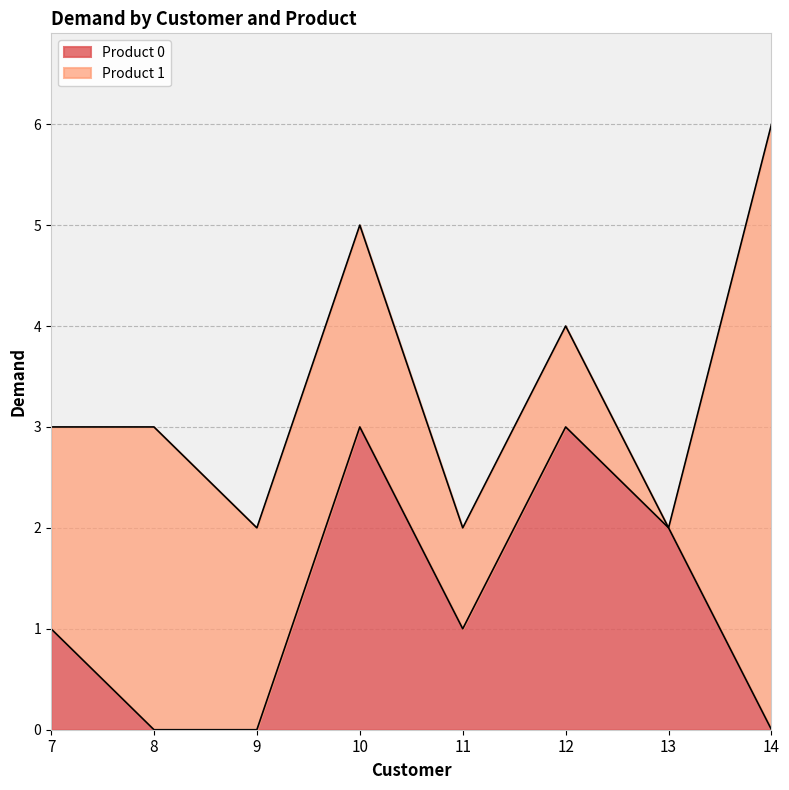

What is the difference between the second highest and minimum values?

3